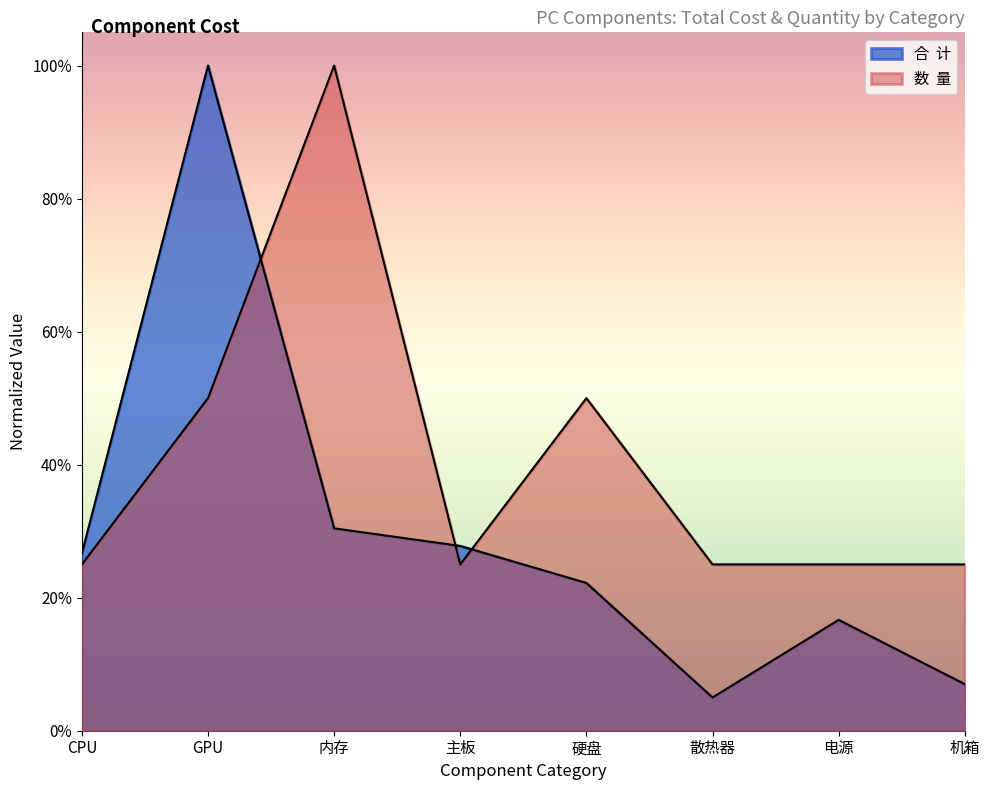

Reading right to left, list all the values displayed in this chart.

合  计: 机箱=0.1	电源=0.2	散热器=0.0	硬盘=0.2	主板=0.3	内存=0.3	GPU=1.0	CPU=0.3
数  量: 机箱=0.2	电源=0.2	散热器=0.2	硬盘=0.5	主板=0.2	内存=1.0	GPU=0.5	CPU=0.2